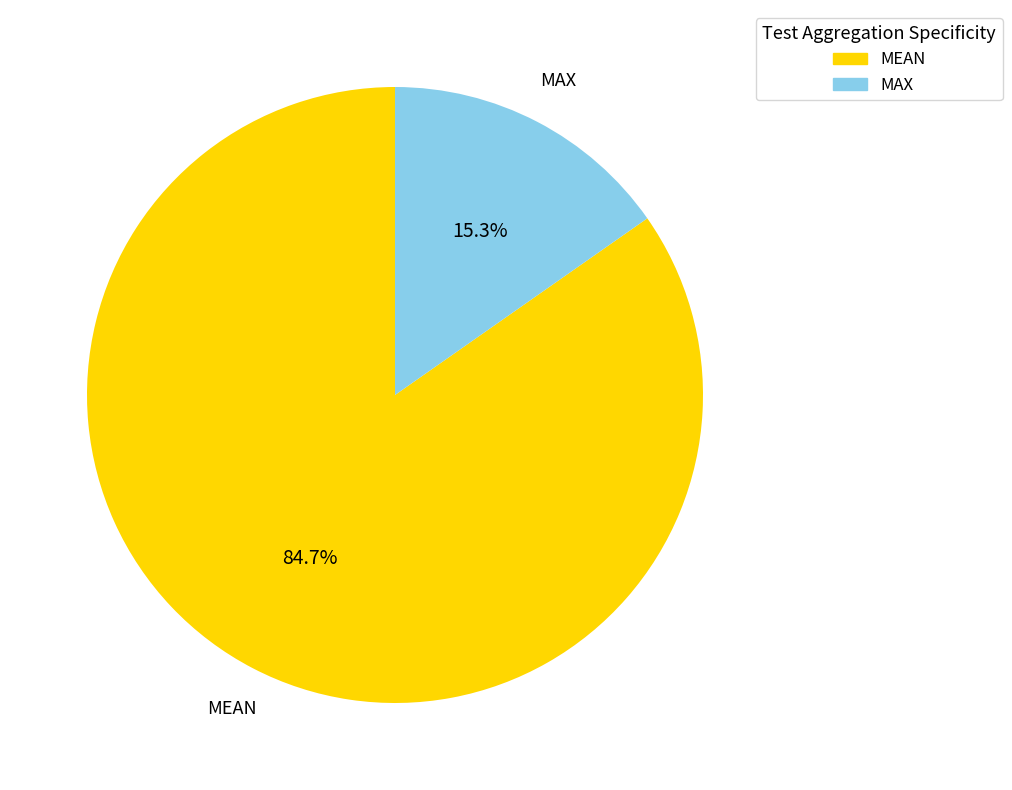

Is there any slice that represents more than half of the pie?

Yes